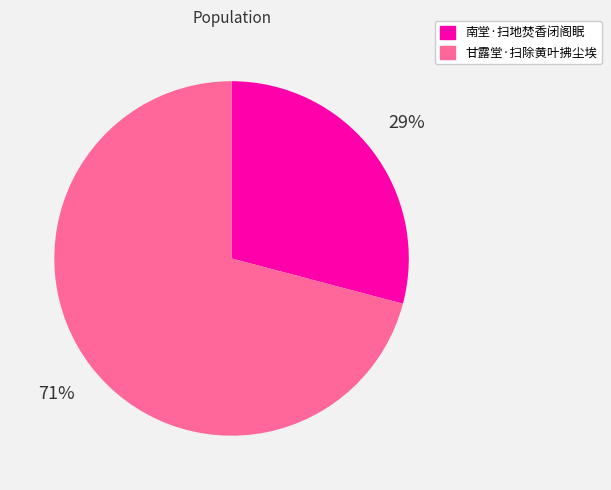

Rank the categories by value from lowest to highest.

南堂·扫地焚香闭阁眠, 甘露堂·扫除黄叶拂尘埃